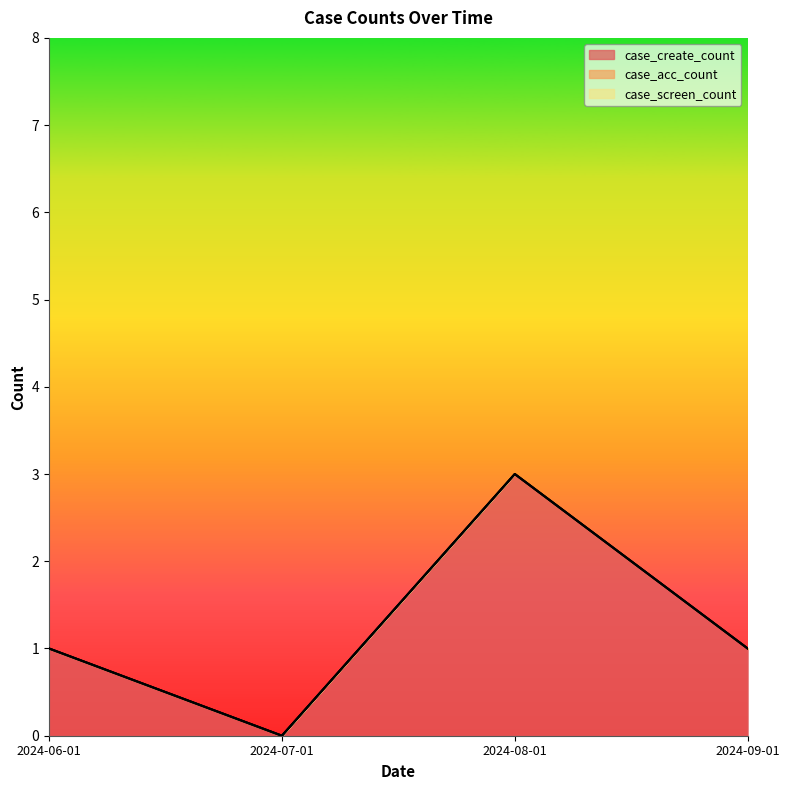

Where is the first local maximum for case_create_count?

2024-08-01